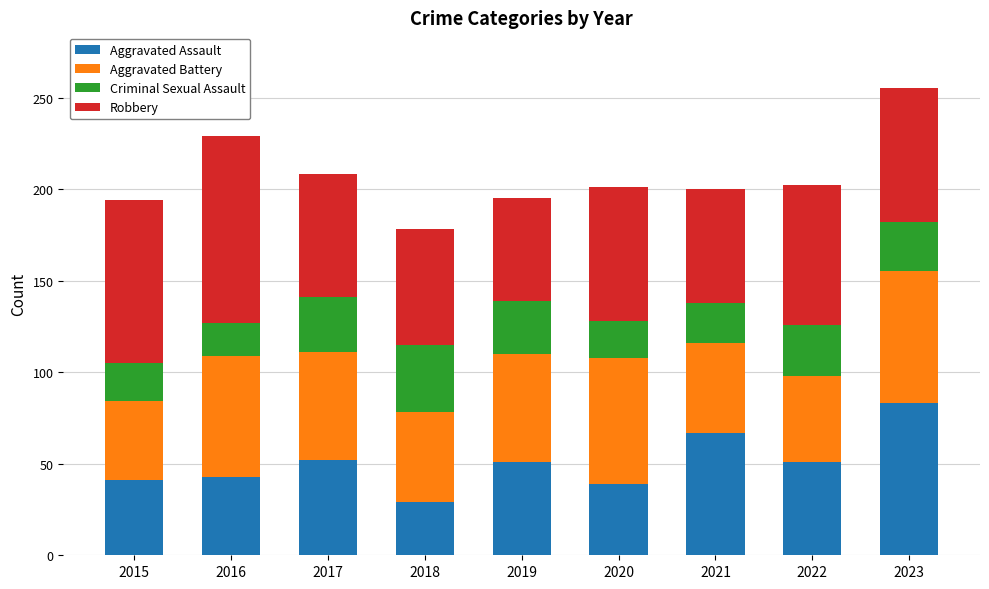

How many bars are there in total?

9